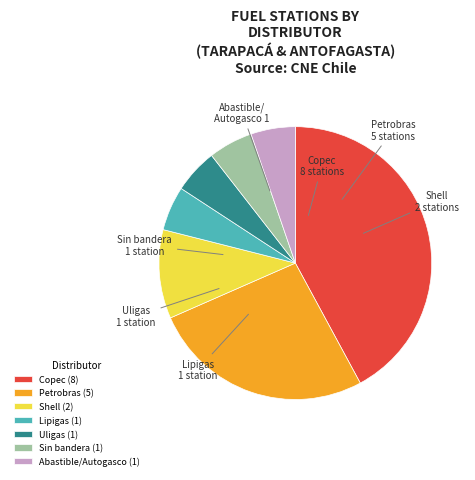

Approximately how many times larger is the value at Uligas compared to Sin bandera?

1.0